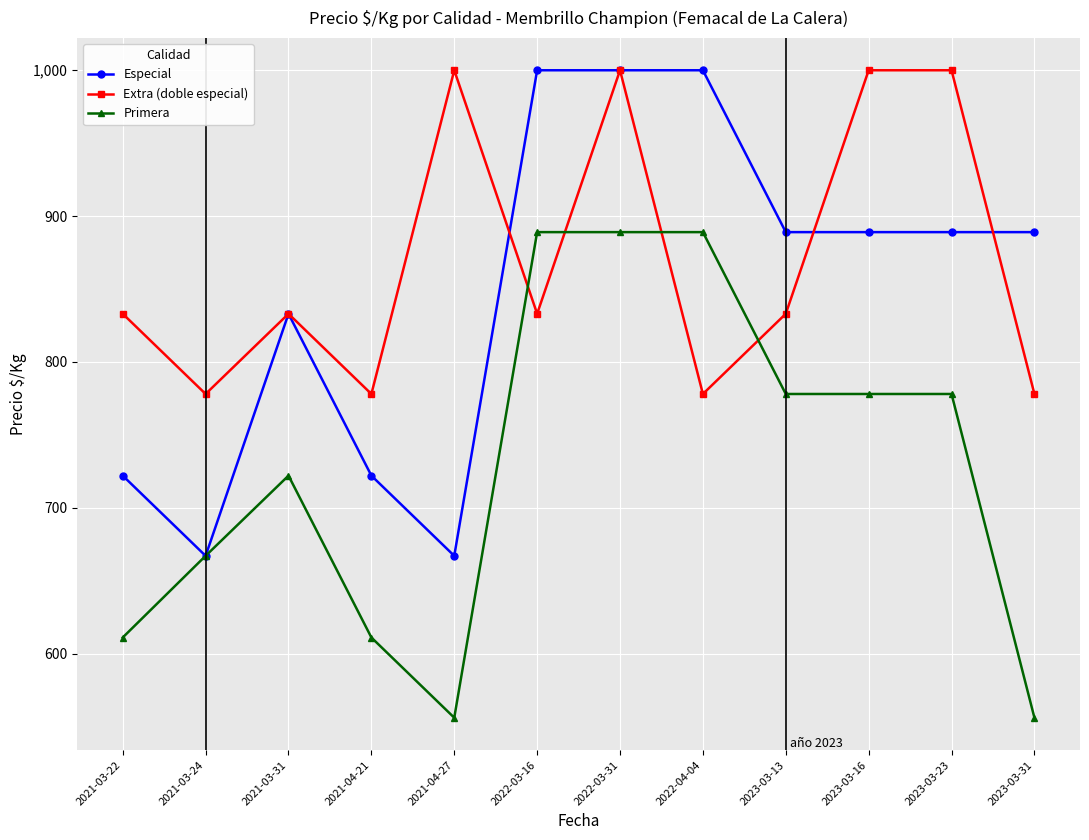

Between 2021-04-21 and 2021-04-27, which series saw the biggest shift?

Extra (doble especial)